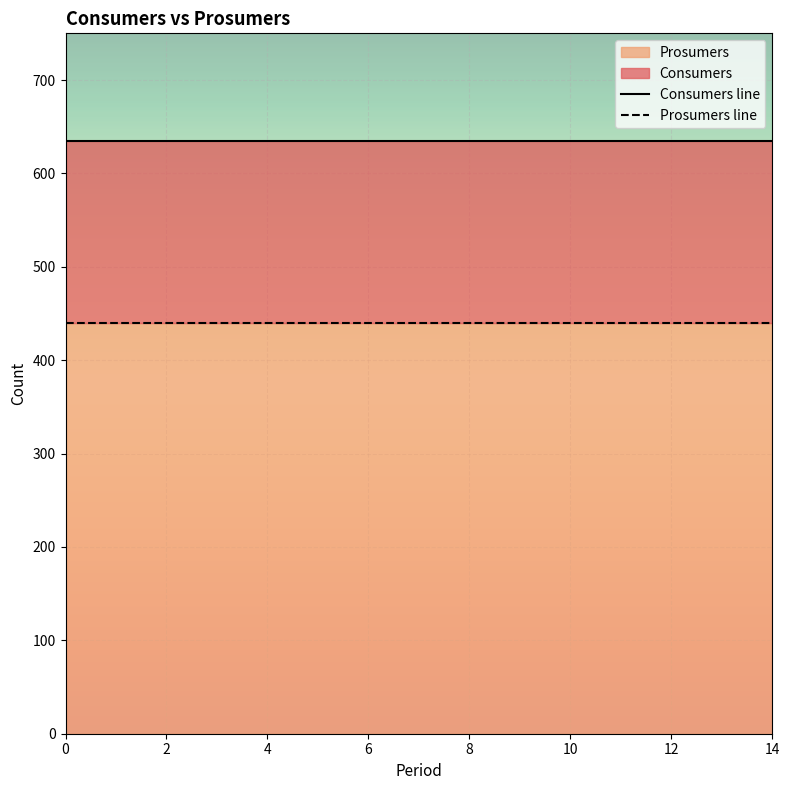

What is the label of the 7th point from the left?

12